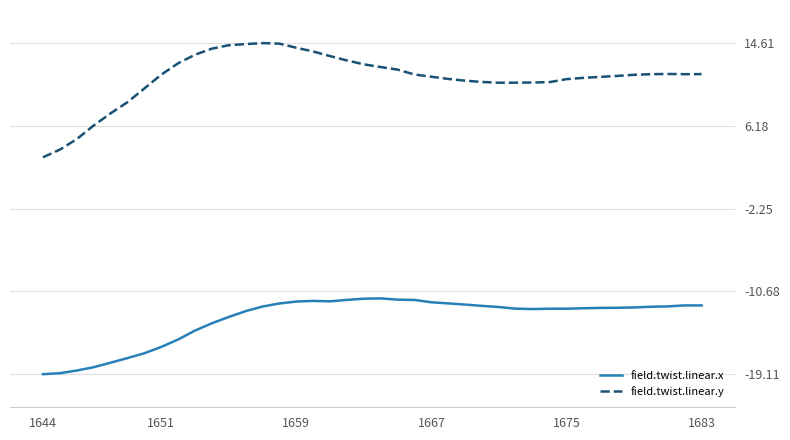

Count the number of data series in this chart.

2